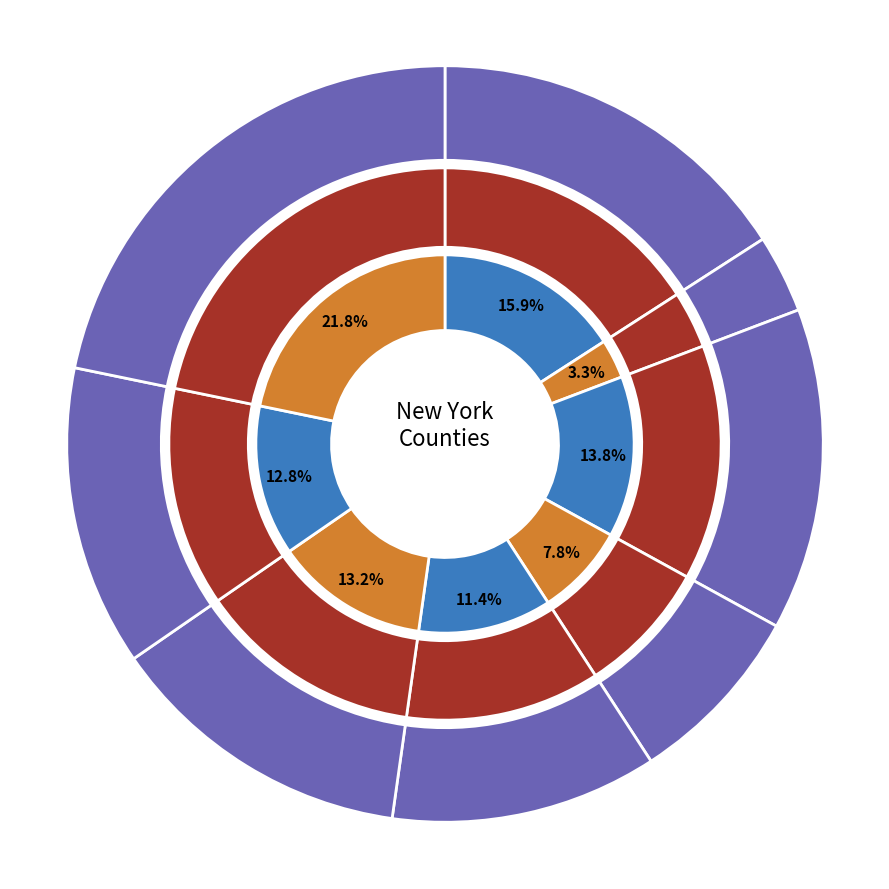

True or false: Onondaga County accounts for 1% of the total.

False